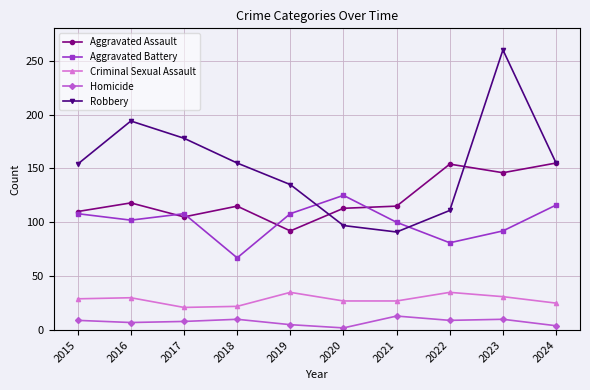

What is the sum of all Aggravated Assault values?

1223